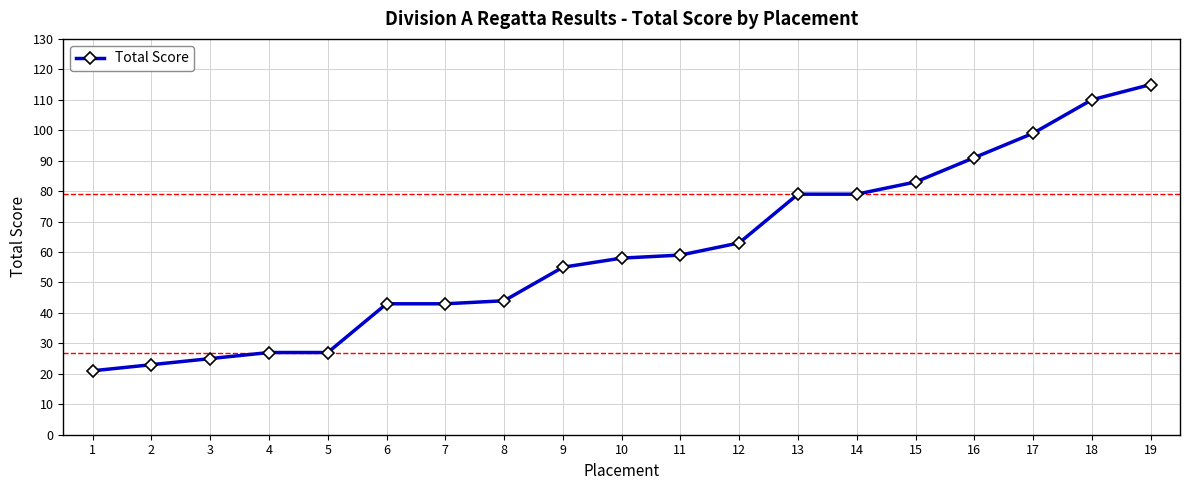

Between 2 and 13, which is larger?

13